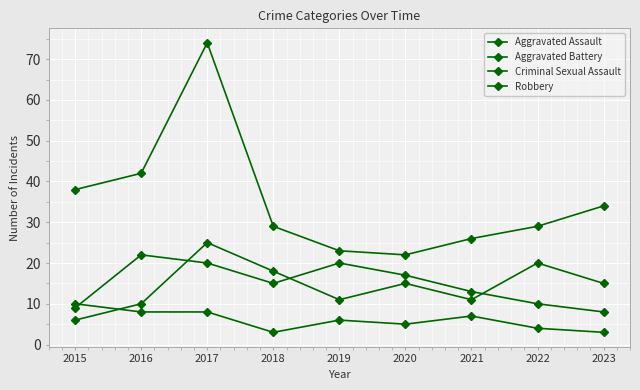

List the series in order of their peak value, lowest first.

Criminal Sexual Assault, Aggravated Assault, Aggravated Battery, Robbery